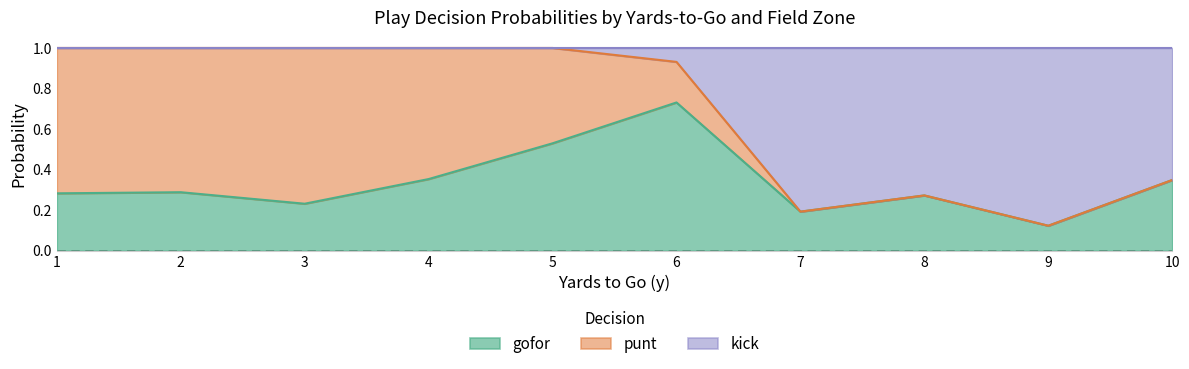

The punt series shows 0.0 at 20. True or false?

True